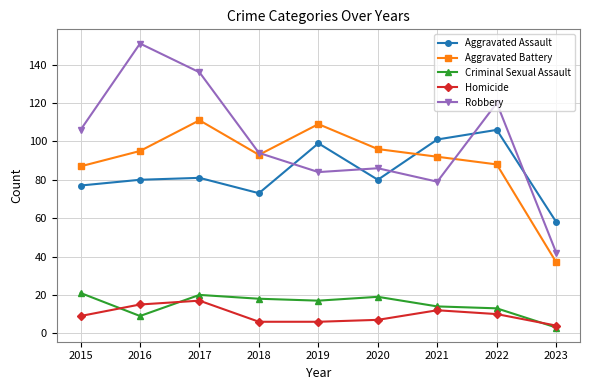

Reading left to right, transcribe all the data shown in this chart.

Aggravated Assault: 77	80	81	73	99	80	101	106	58
Aggravated Battery: 87	95	111	93	109	96	92	88	37
Criminal Sexual Assault: 21	9	20	18	17	19	14	13	3
Homicide: 9	15	17	6	6	7	12	10	4
Robbery: 106	151	136	94	84	86	79	120	42